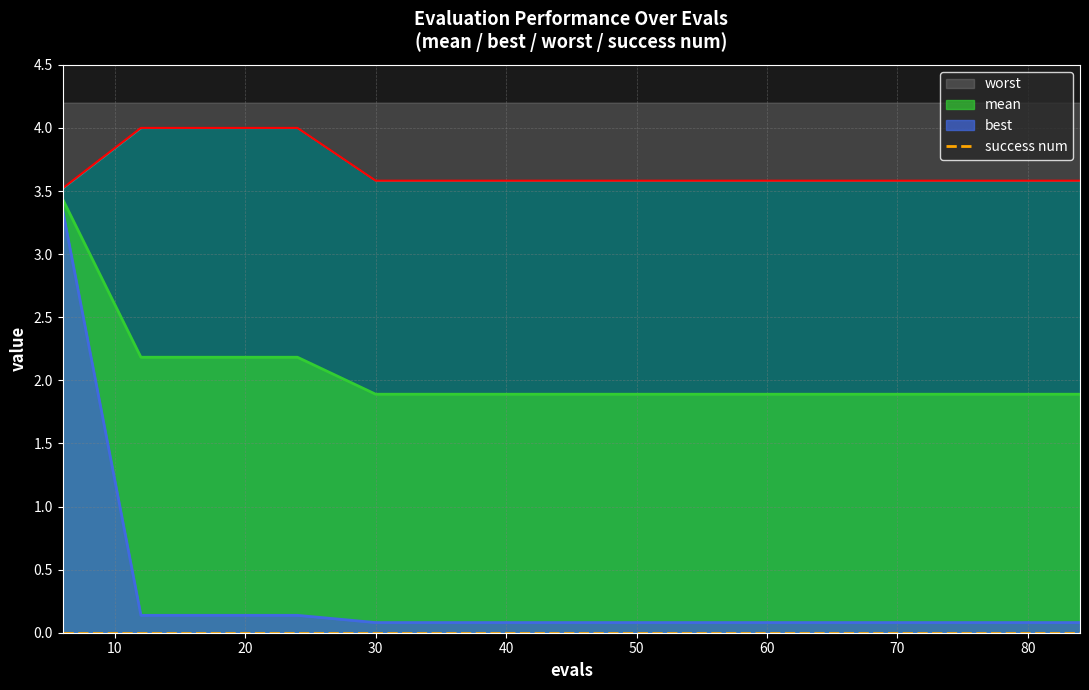

True or false: worst has a value of 3.6 at 60.

True